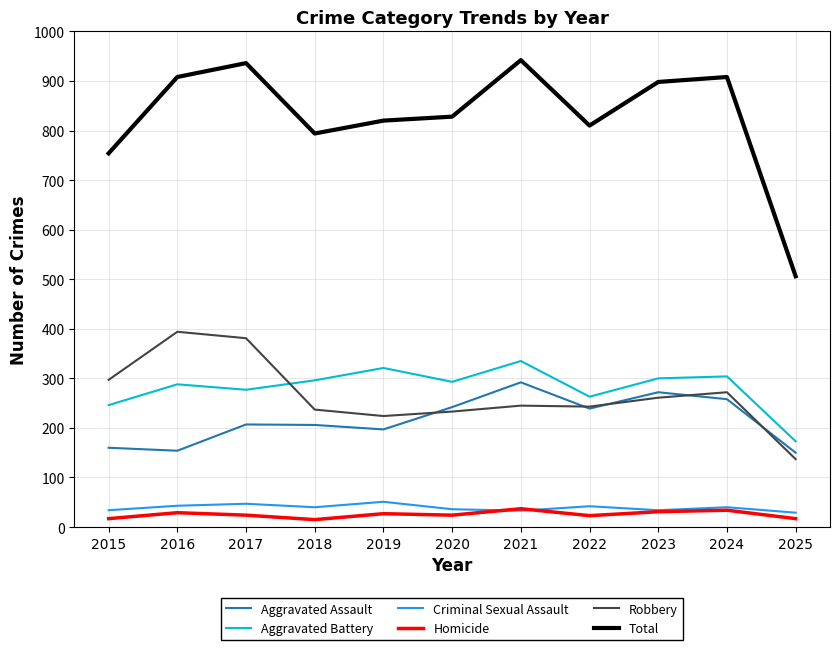

What is the sum of all Homicide values?

278